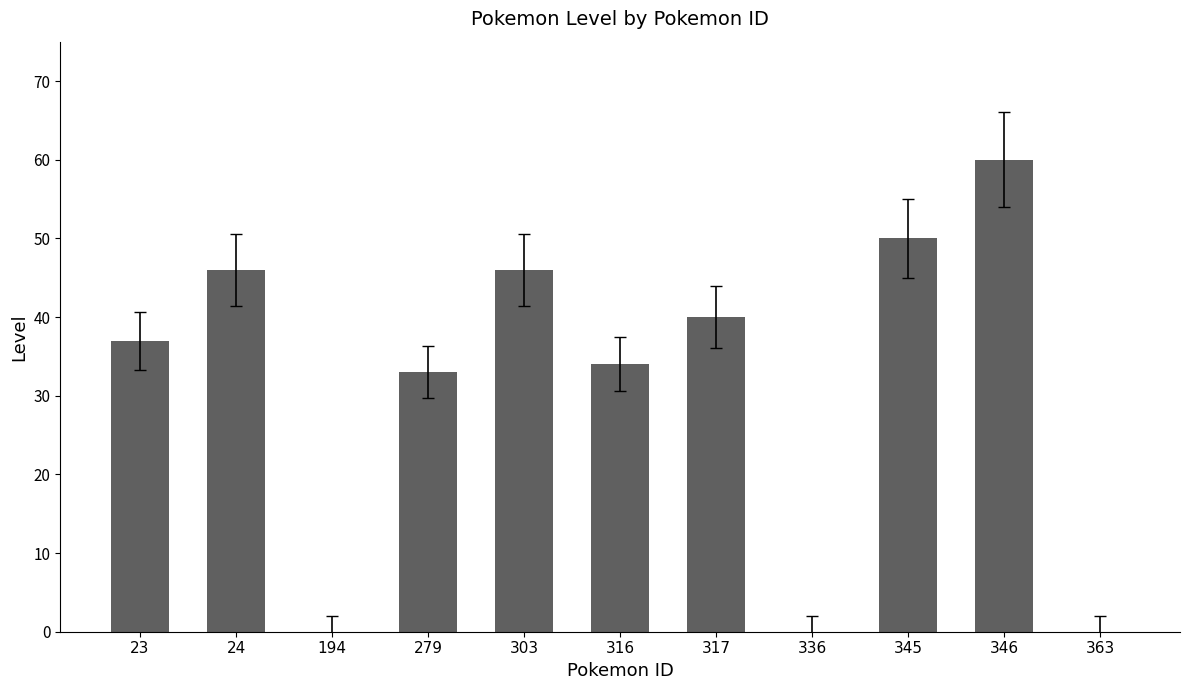

What is the greatest value displayed?

60